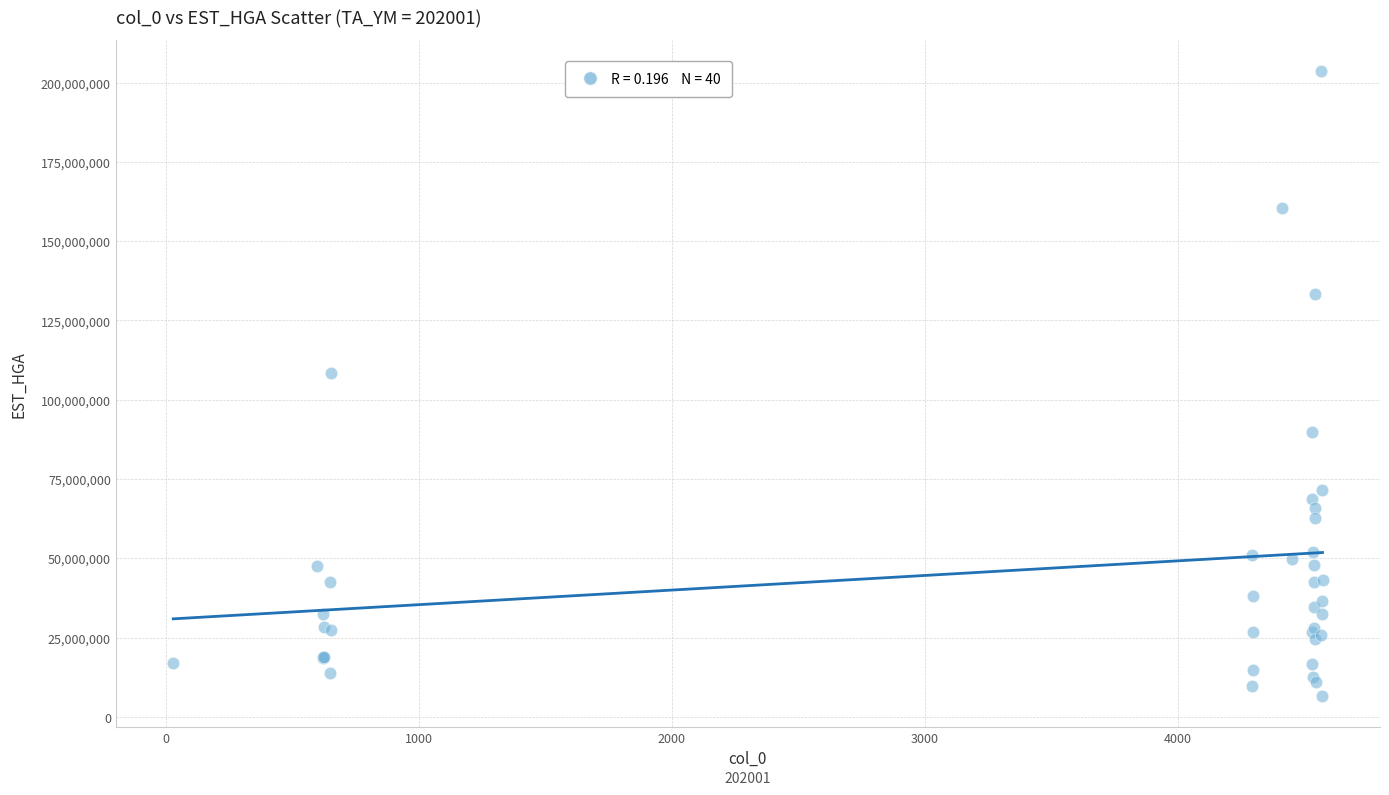

What Y value in the scatter plot is closest to 105096144?

108289454